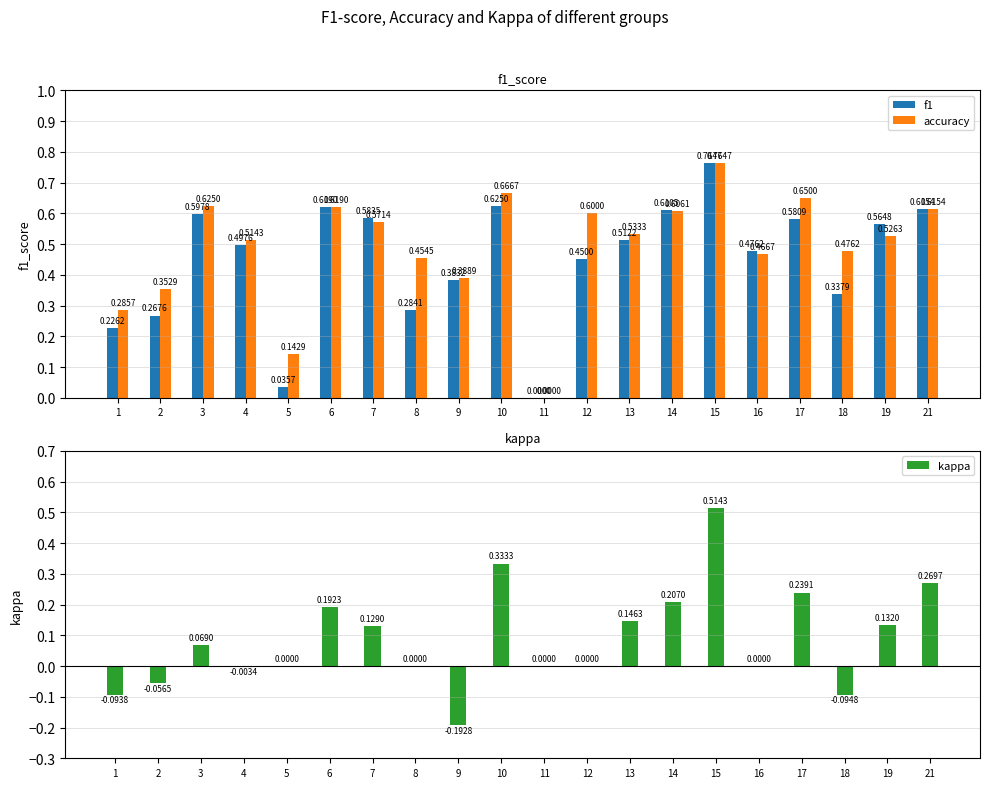

What value does the accuracy series have at 15?

0.8